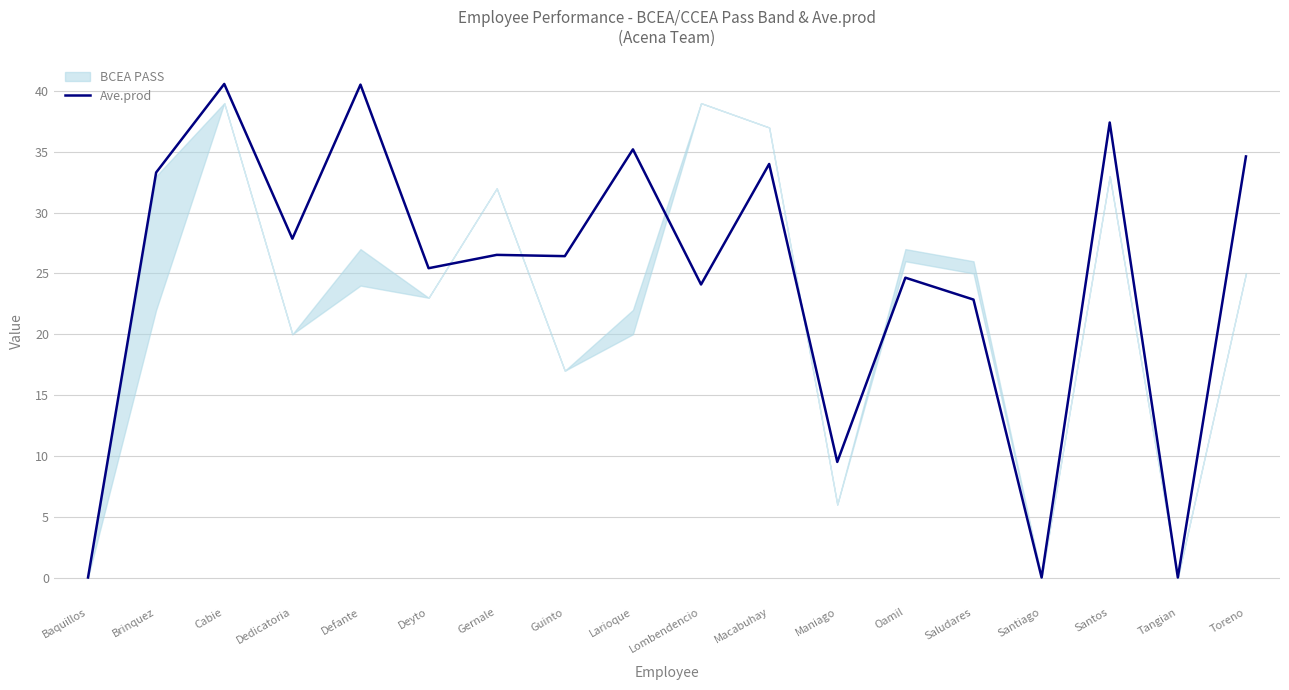

List the labels in order of value, smallest first.

Baquillos, Santiago, Tangian, Maniago, Saludares, Lombendencio, Oamil, Deyto, Guinto, Gernale, Dedicatoria, Brinquez, Macabuhay, Toreno, Larioque, Santos, Defante, Cabie